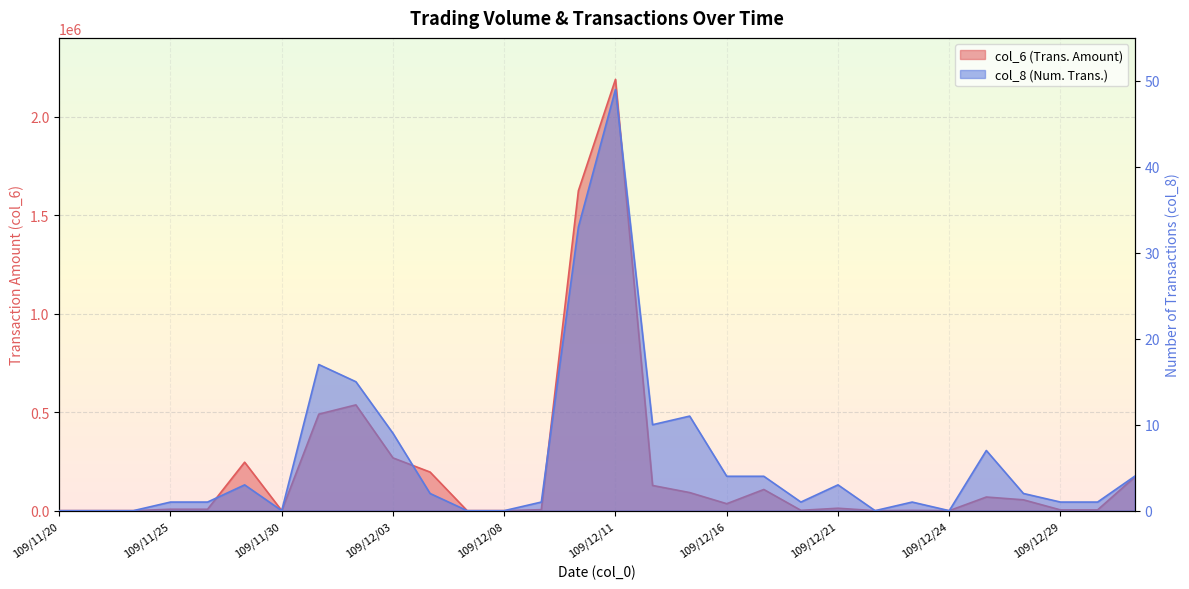

How many lines are shown in the chart?

2